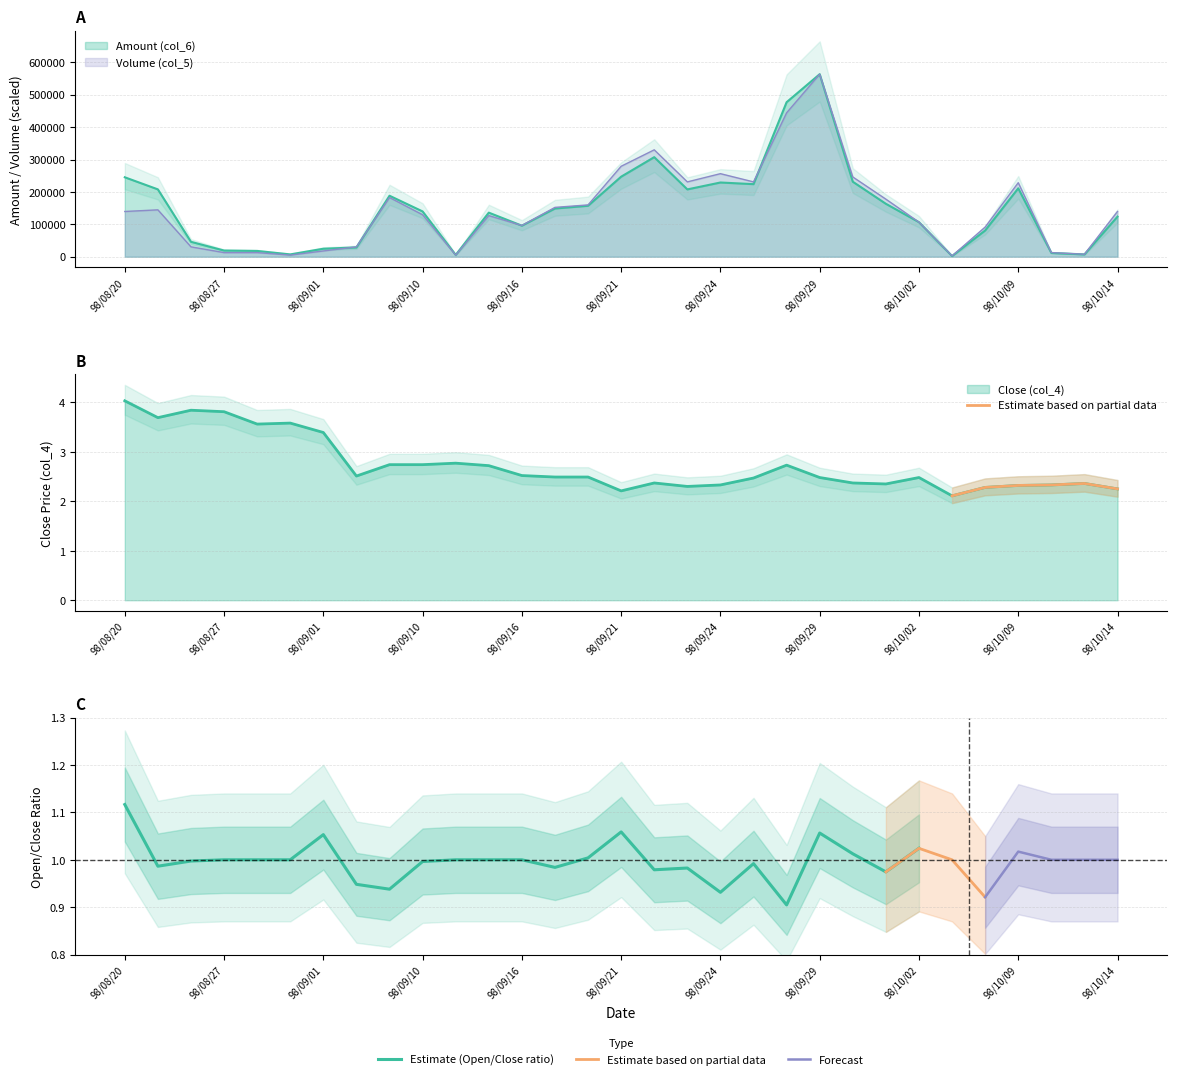

Where does the Amount (col_6) series first go above 139730?

98/08/20